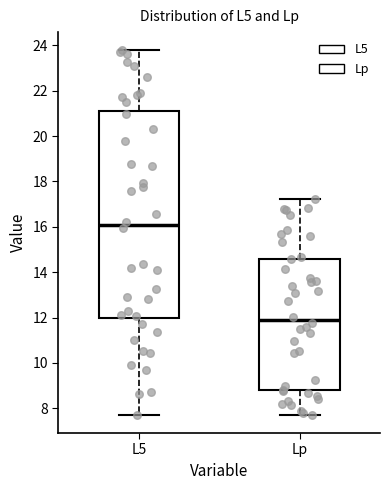

Reading left to right, read every box against the y-axis: the position of its median line, the range the box covers, and the ends of its whiskers. The values are not printed on the chart, so give them approximately, as read against the axis.

L5: median 16.0, box 12.0 to 21.2, whiskers 7.8 to 23.8
Lp: median 12.0, box 8.8 to 14.6, whiskers 7.8 to 17.2